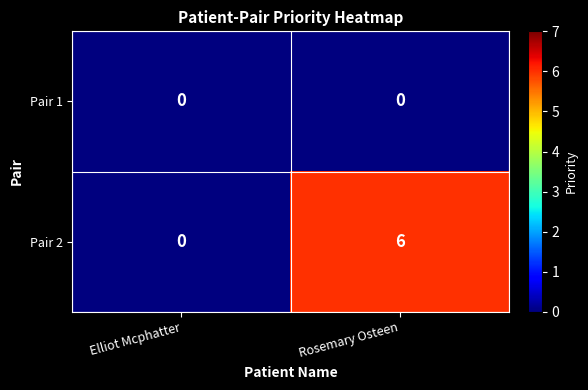

Reading right to left, transcribe all the data shown in this chart.

Pair 1: Rosemary Osteen=0	Elliot Mcphatter=0
Pair 2: Rosemary Osteen=6	Elliot Mcphatter=0